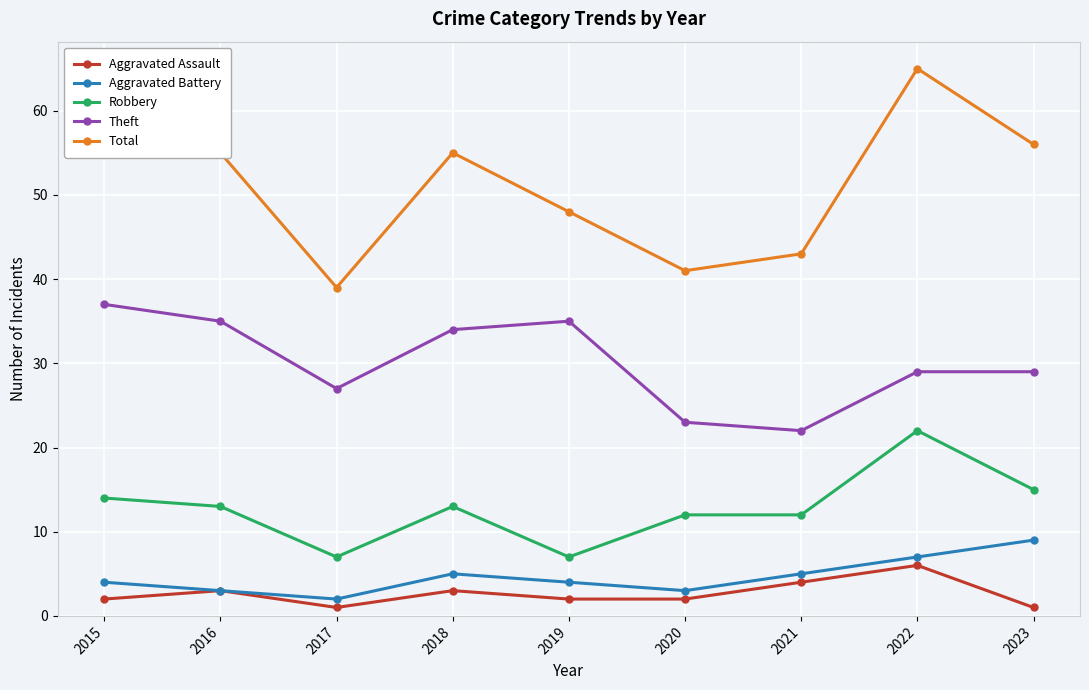

What is the difference between the Theft values at 2018 and 2023?

5